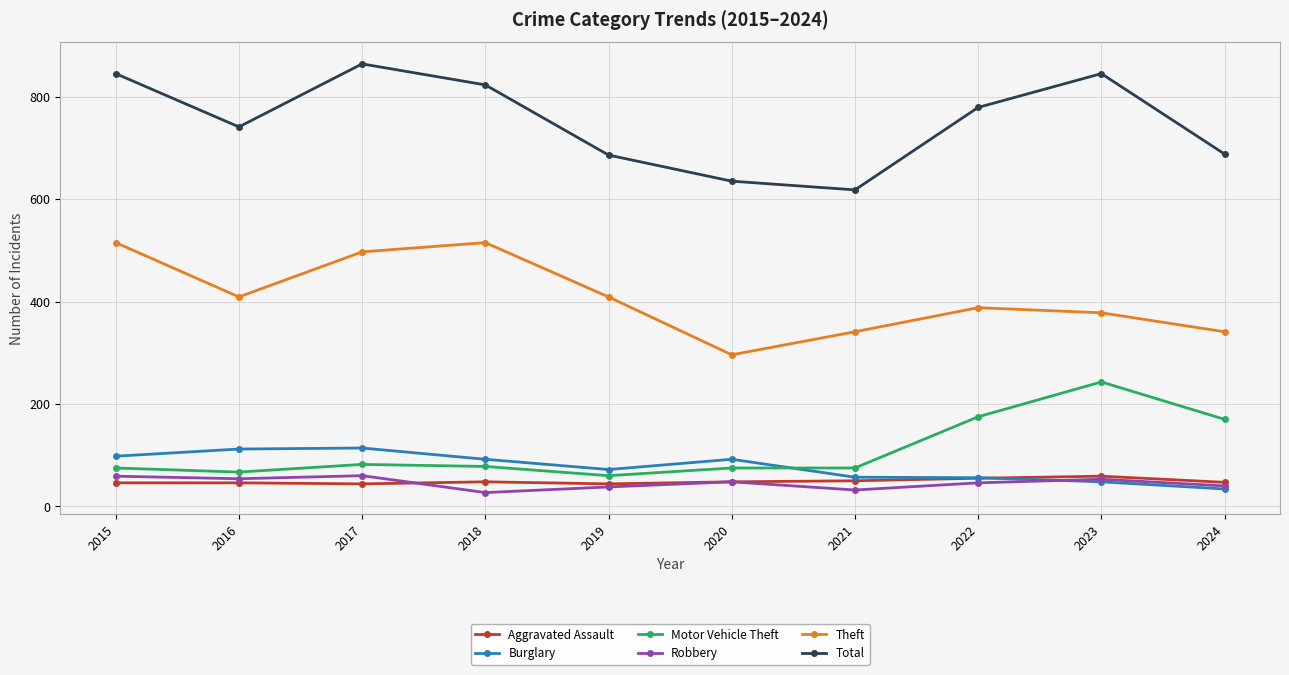

Read the Theft value at 2017.

497